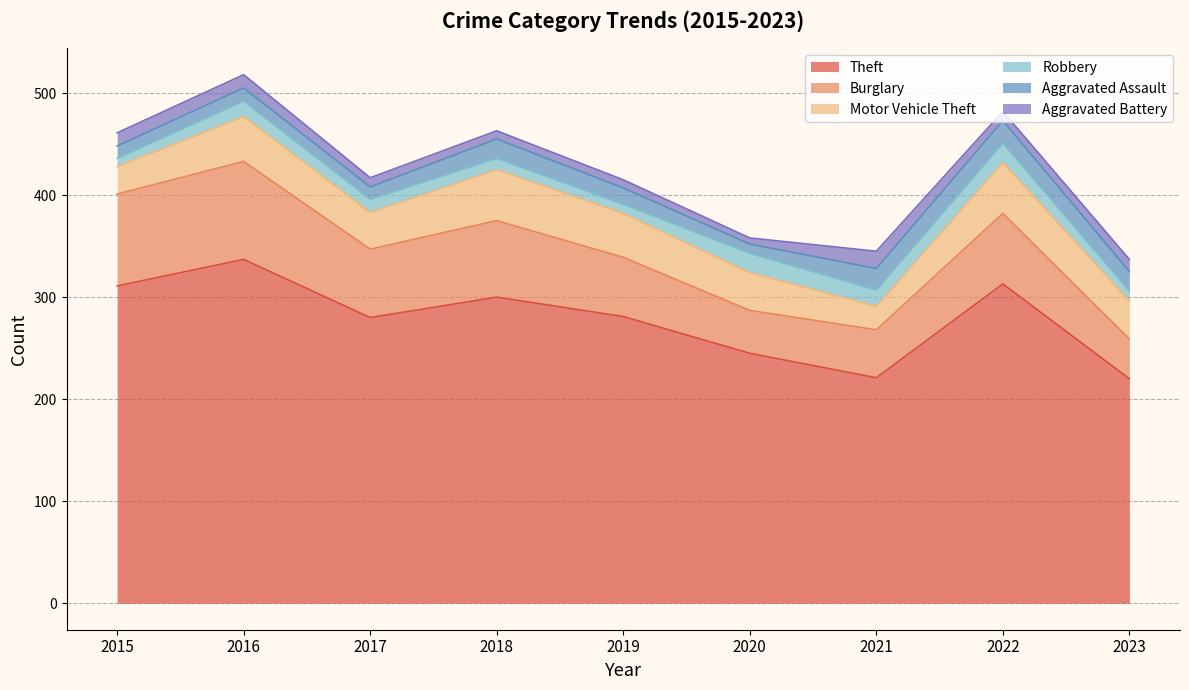

List the labels in order of Motor Vehicle Theft value, largest first.

2018, 2022, 2016, 2019, 2020, 2023, 2017, 2015, 2021